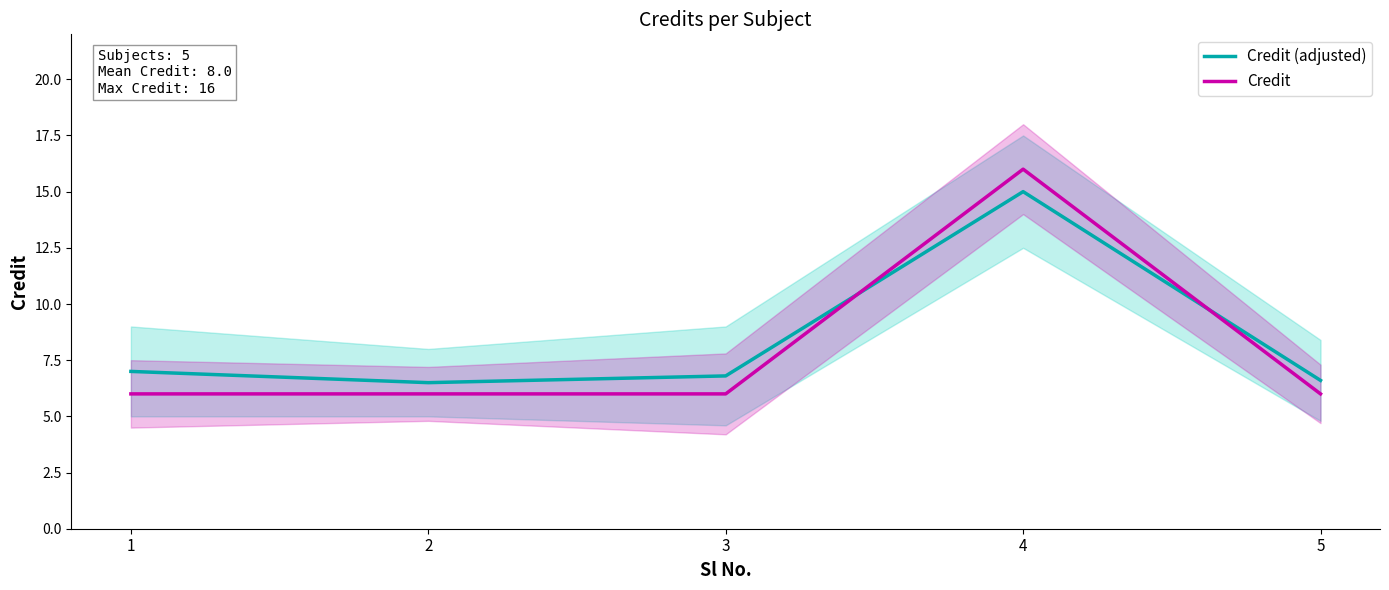

In Credit, how many points are higher than both neighbors (excluding endpoints)?

1